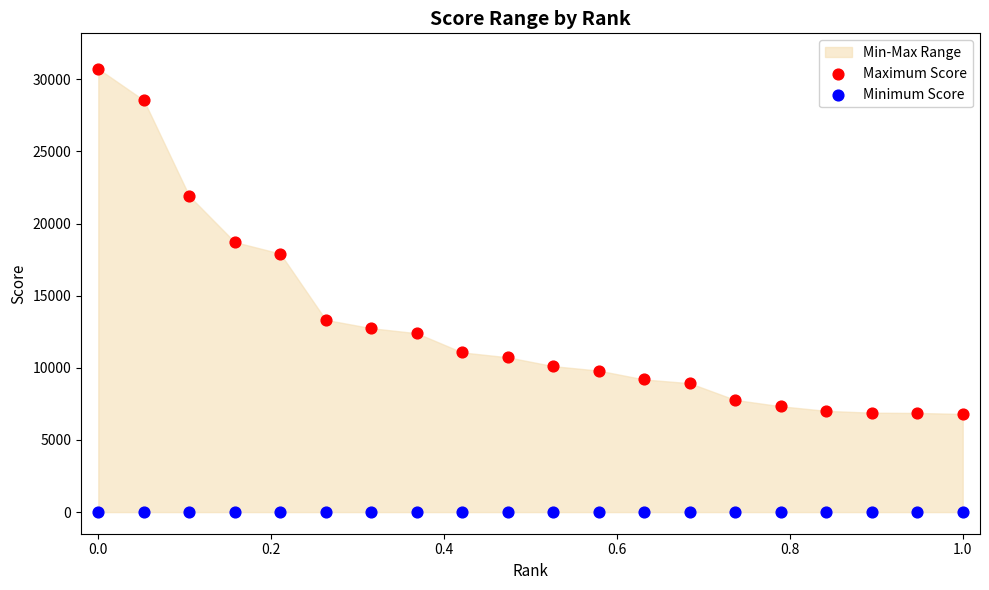

Which series contains the highest Y value?

Maximum Score